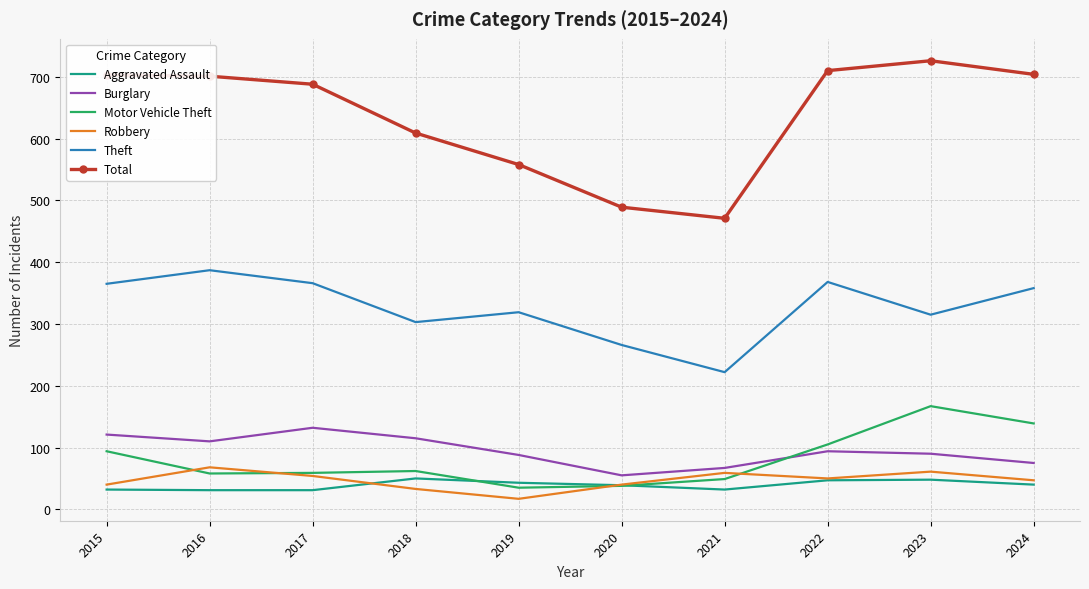

The Total series shows 609 at 2018. True or false?

True